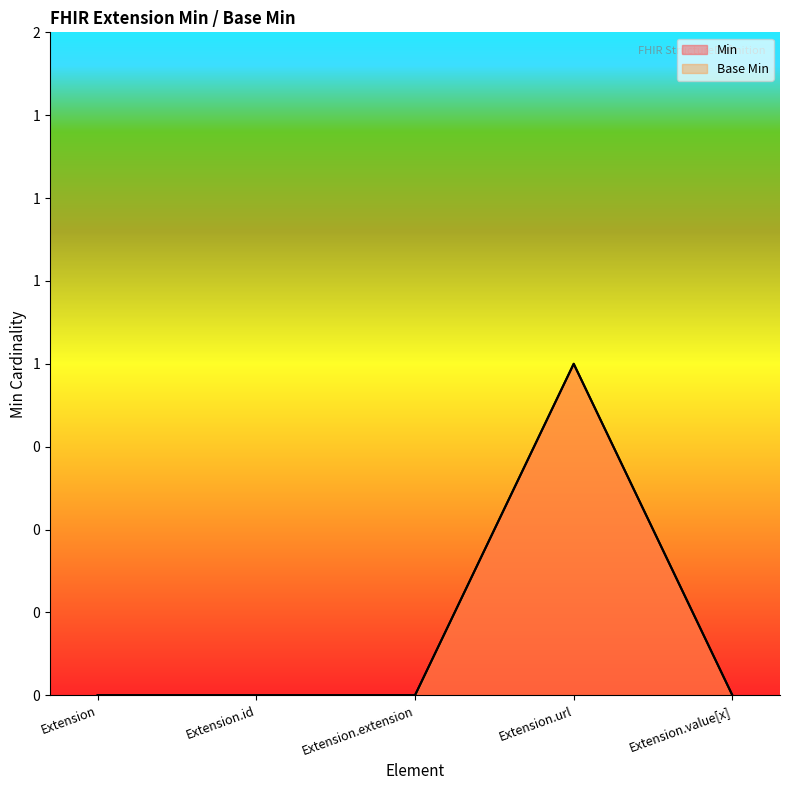

How many positive values does the Base Min series have?

1